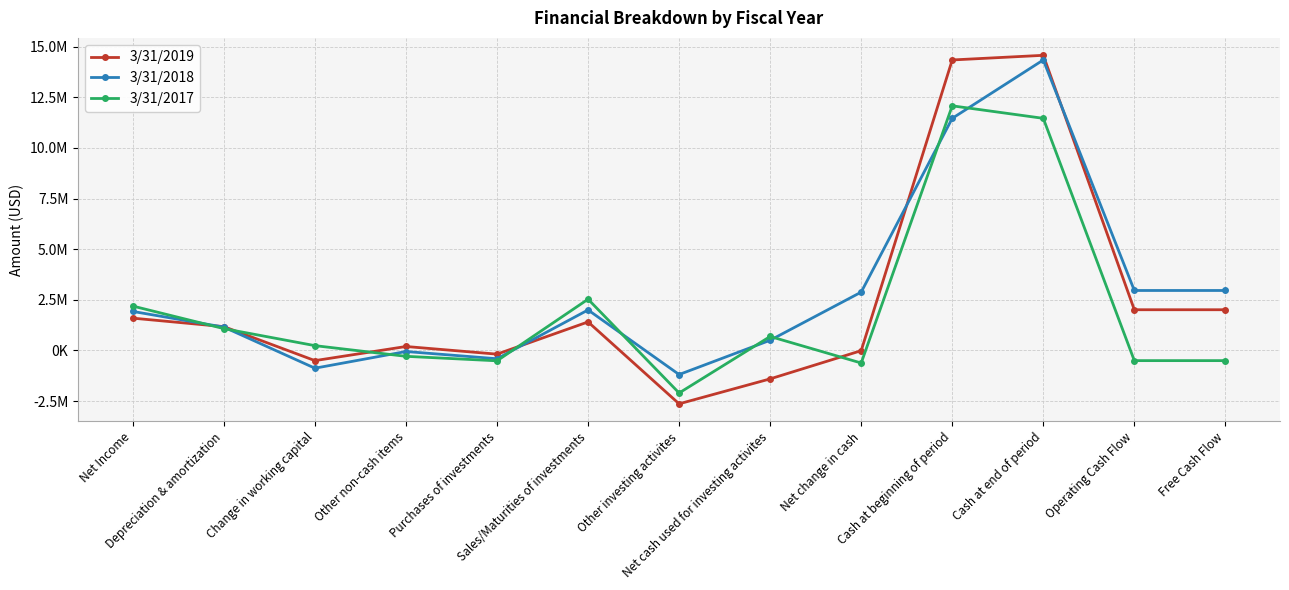

True or false: 3/31/2019 and 3/31/2018 cross at least once.

True